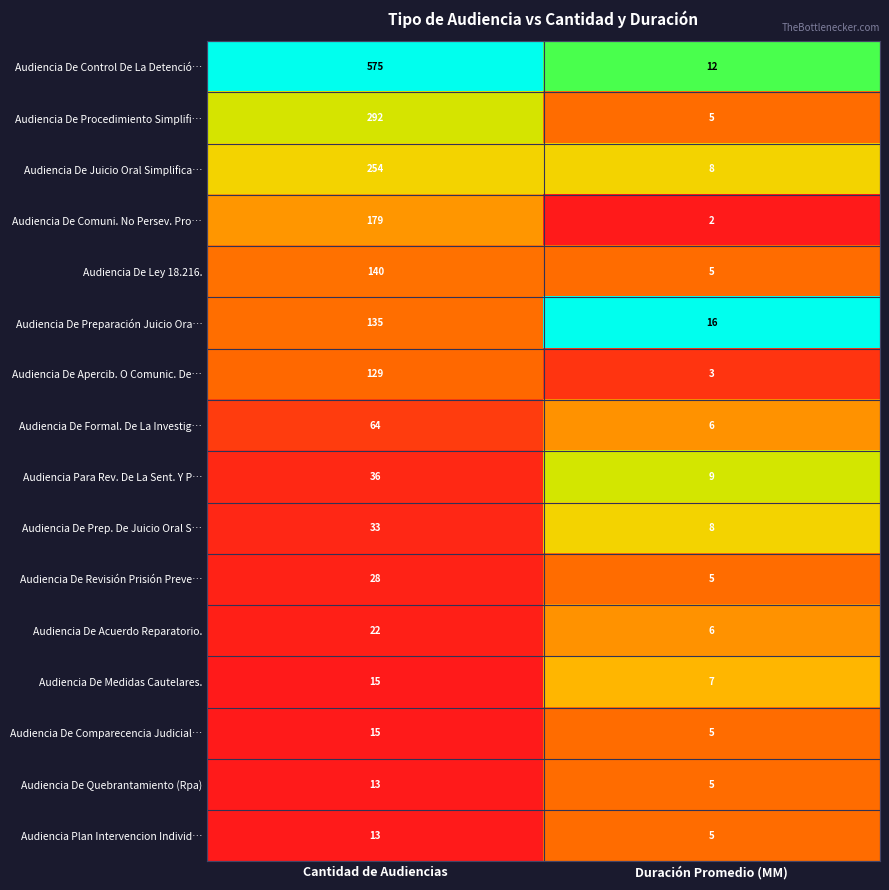

What is the difference between the Audiencia De Prep. De Juicio Oral S… values at Duración Promedio (MM) and Cantidad de Audiencias?

25